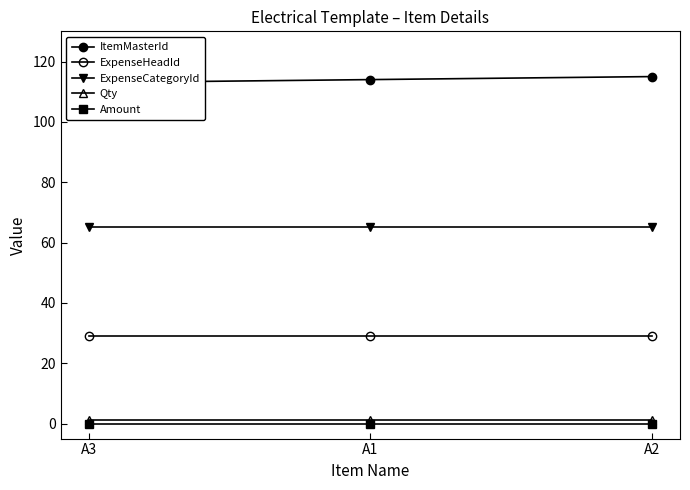

Read the ItemMasterId value at A2.

115